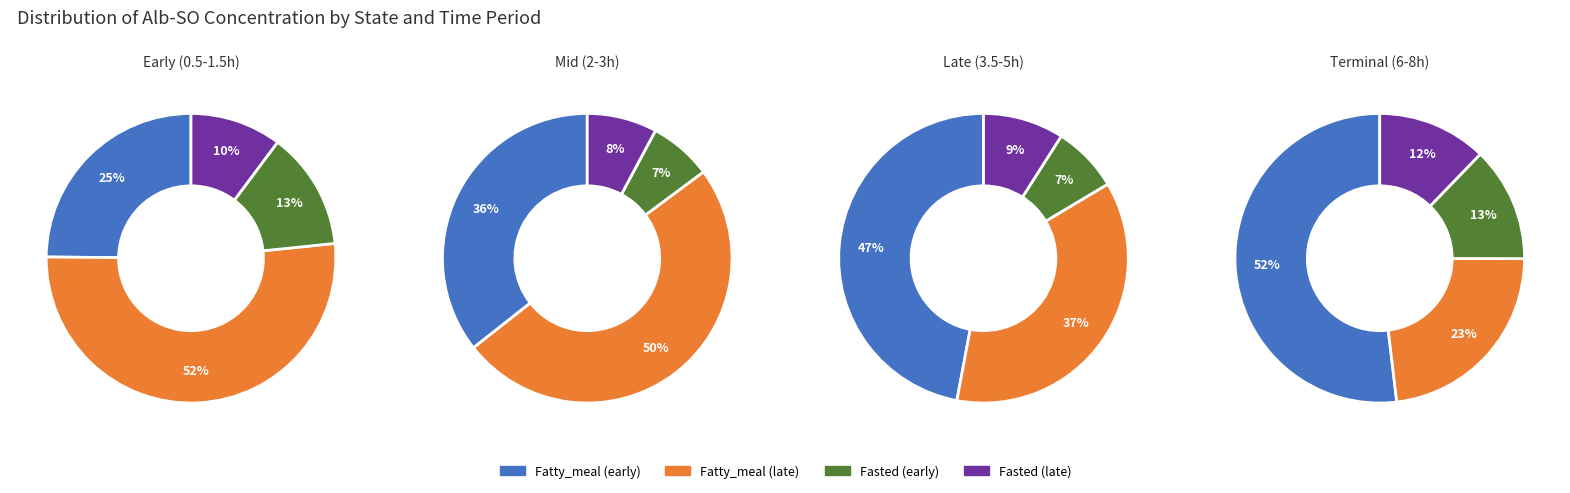

Combined, do 1 and 2 account for over 50%?

No